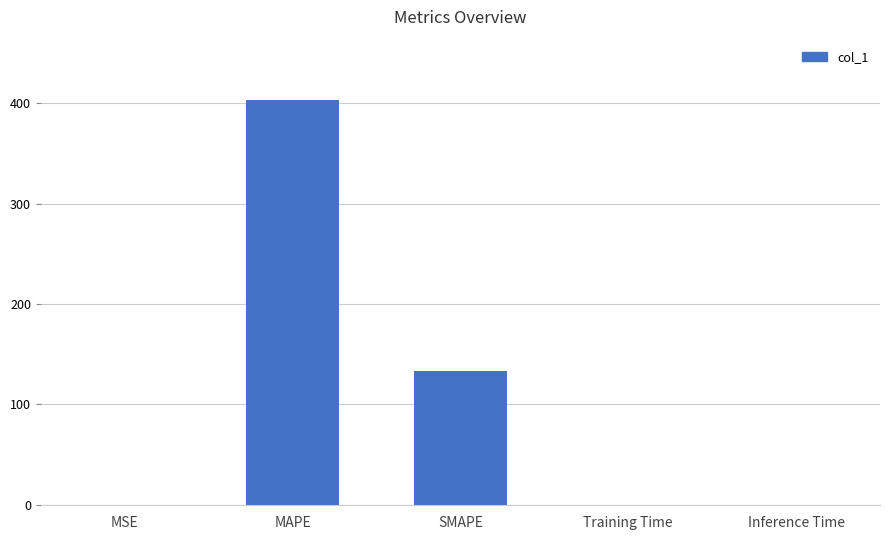

Between MSE and SMAPE, which is larger?

SMAPE